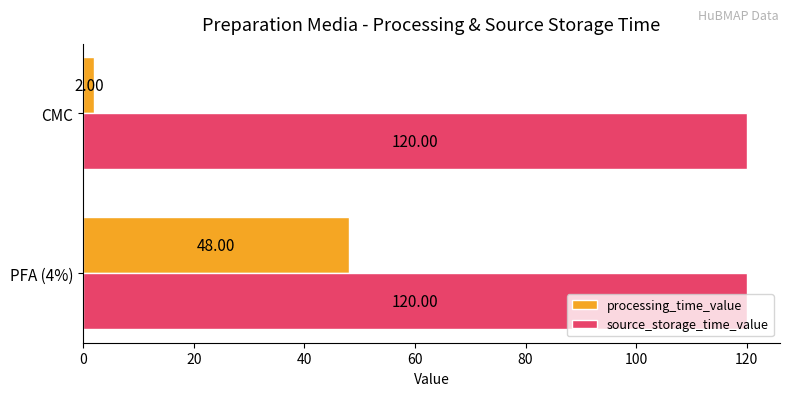

What is the average value of the source_storage_time_value series?

120